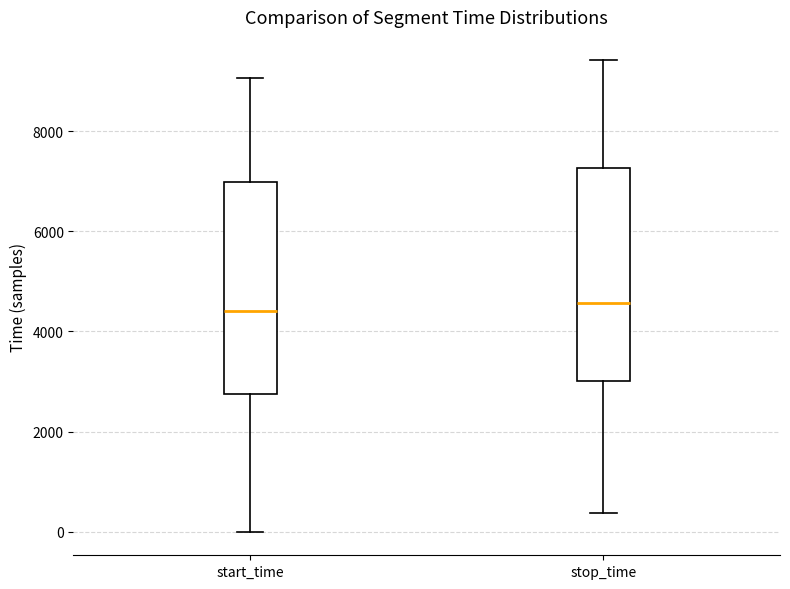

Reading left to right, transcribe this box plot: for each box, give where its median line is, the range the box spans, and where its two whiskers end, as read against the y-axis. The values are not printed on the chart, so give them approximately, as read against the axis.

start_time: median 4400, box 2800 to 7000, whiskers 0 to 9000
stop_time: median 4600, box 3000 to 7200, whiskers 400 to 9400